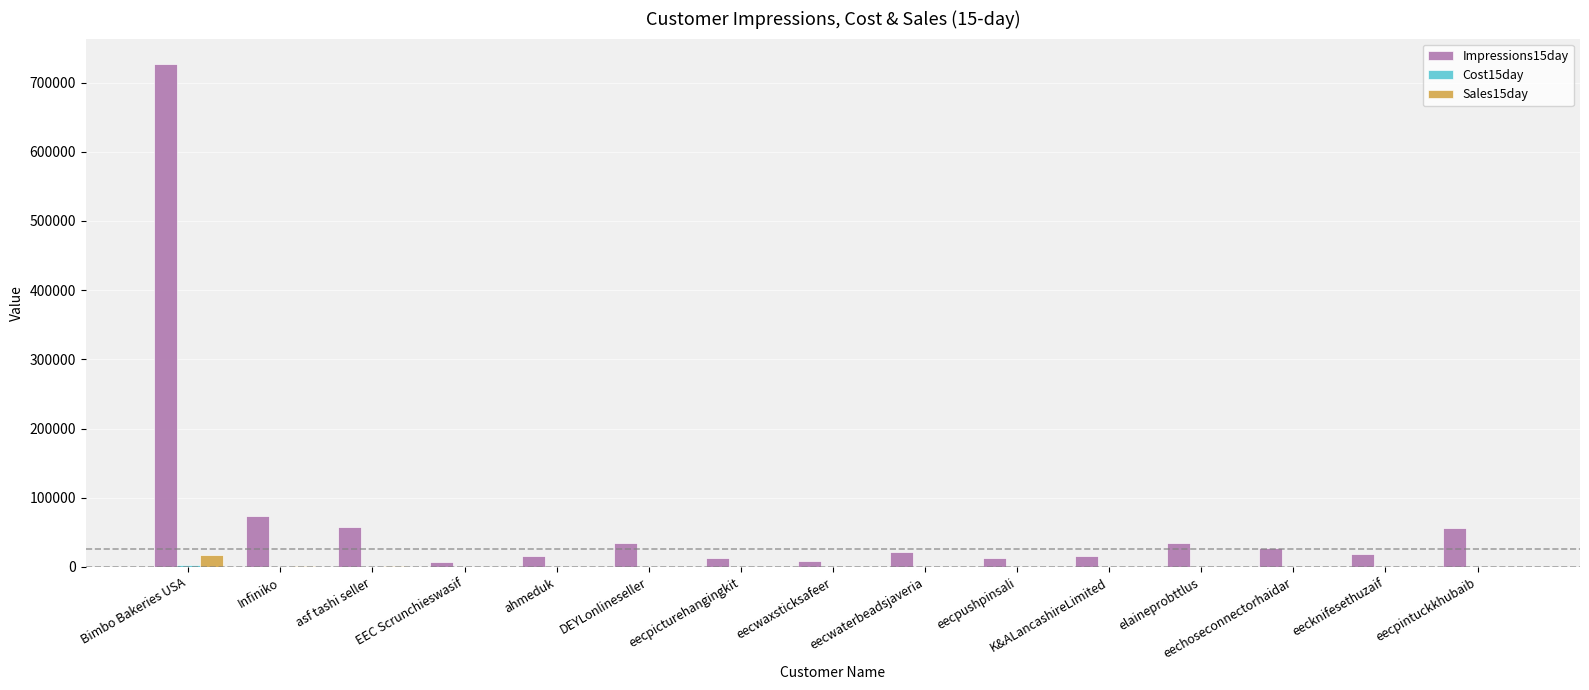

What is the greatest value displayed?

727113.0